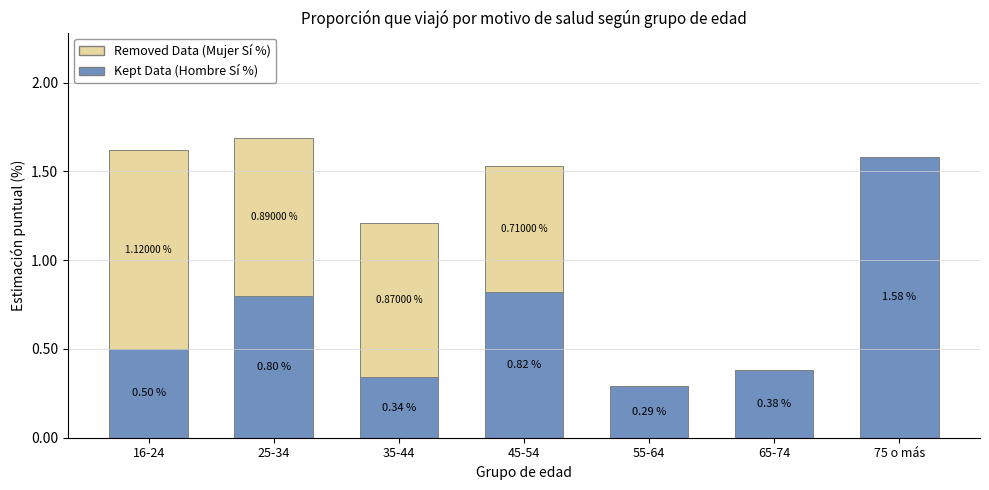

At which category is the sum across all series the highest?

25-34